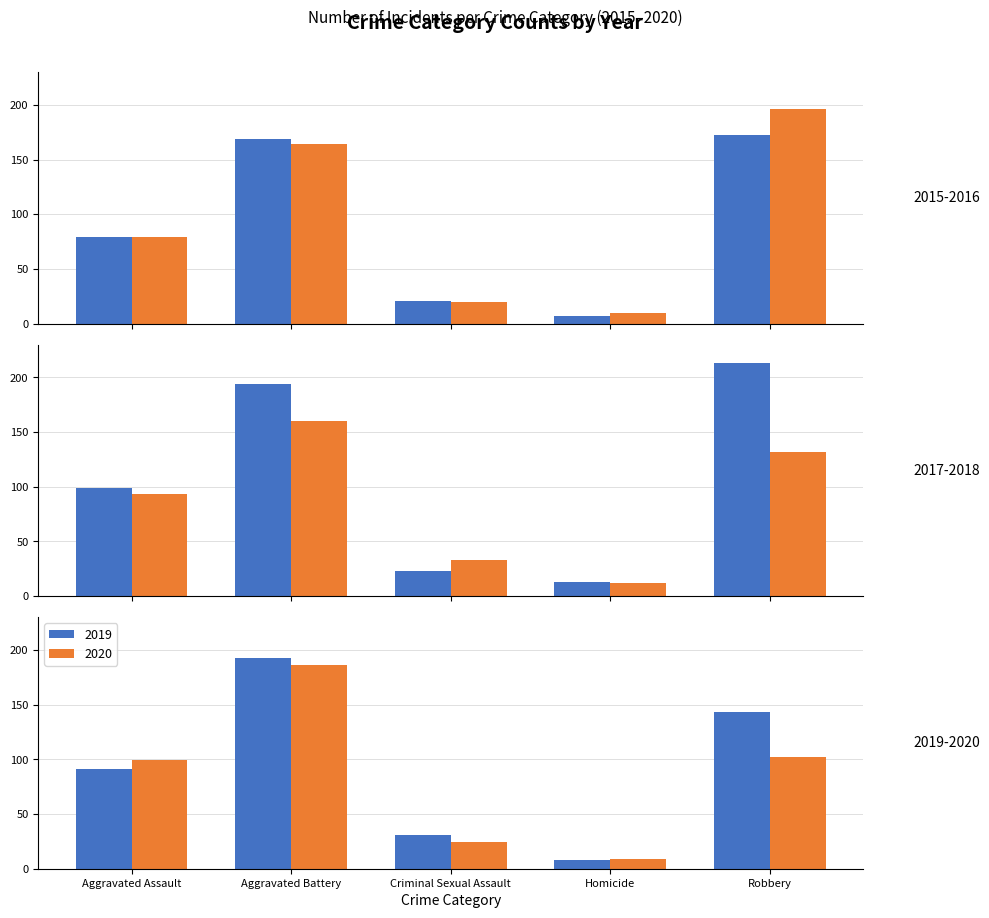

Reading right to left, list all the values displayed in this chart.

2015: Robbery=172	Homicide=7	Criminal Sexual Assault=21	Aggravated Battery=169	Aggravated Assault=79
2016: Robbery=196	Homicide=10	Criminal Sexual Assault=20	Aggravated Battery=164	Aggravated Assault=79
2017: Robbery=213	Homicide=13	Criminal Sexual Assault=23	Aggravated Battery=194	Aggravated Assault=99
2018: Robbery=132	Homicide=12	Criminal Sexual Assault=33	Aggravated Battery=160	Aggravated Assault=93
2019: Robbery=143	Homicide=8	Criminal Sexual Assault=31	Aggravated Battery=193	Aggravated Assault=91
2020: Robbery=102	Homicide=9	Criminal Sexual Assault=24	Aggravated Battery=186	Aggravated Assault=99